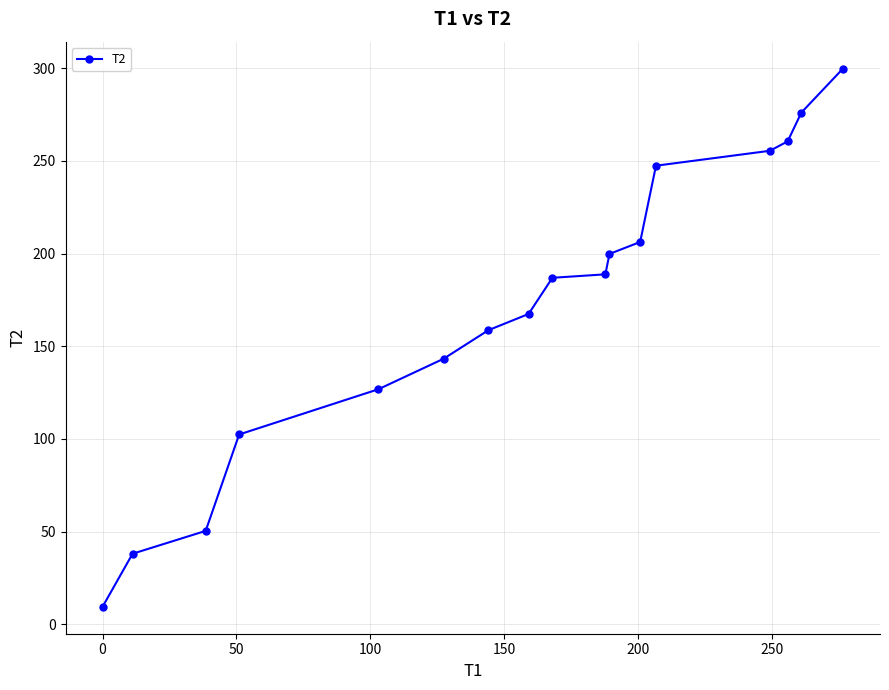

True or false: the data has more than 2 interior local peaks.

False